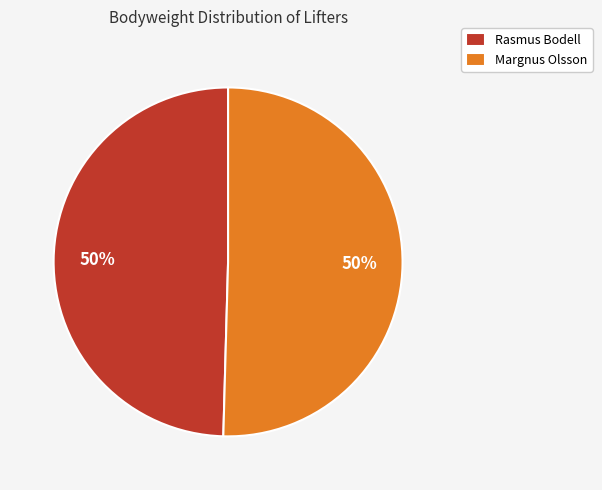

What is the ratio of the value at Rasmus Bodell to the value at Margnus Olsson?

1.0